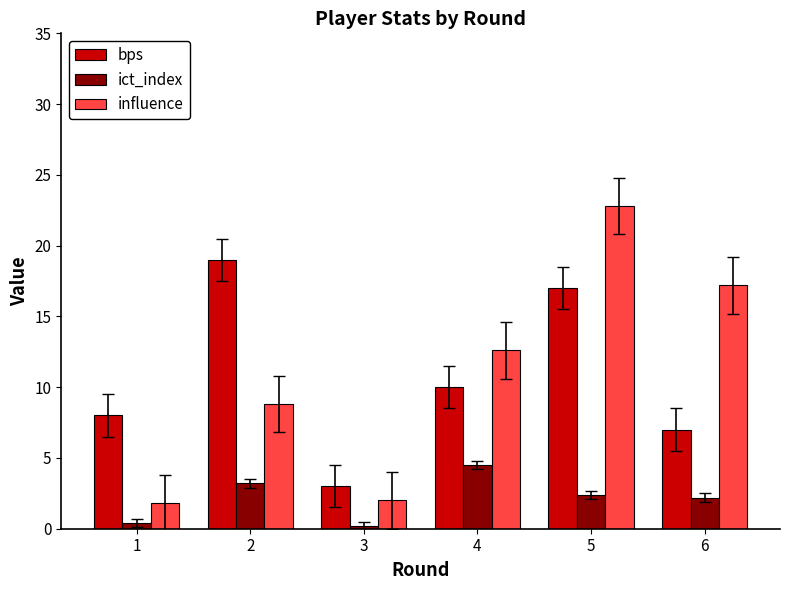

What is the total value across all series at 4?

27.1